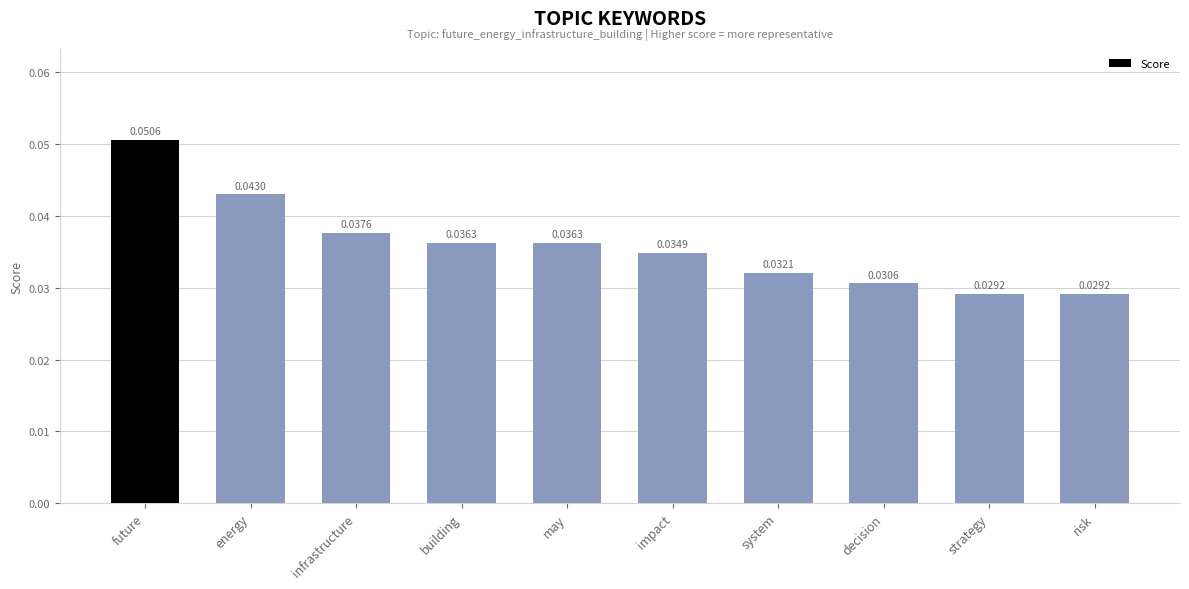

Which has a higher value, system or future?

future